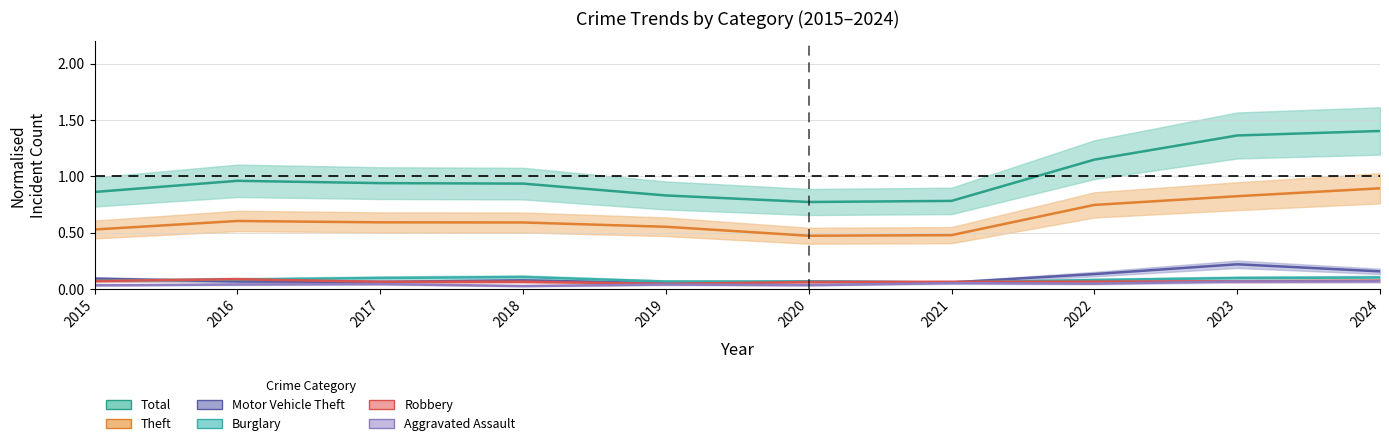

True or false: Total and Burglary intersect in this chart.

False